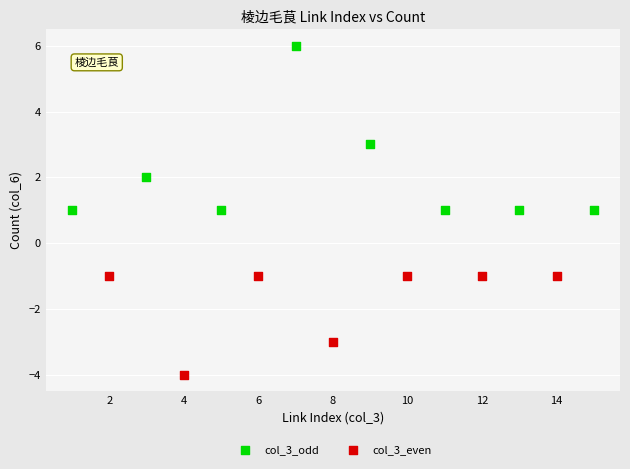

Which series reaches the minimum Y coordinate?

col_3_even